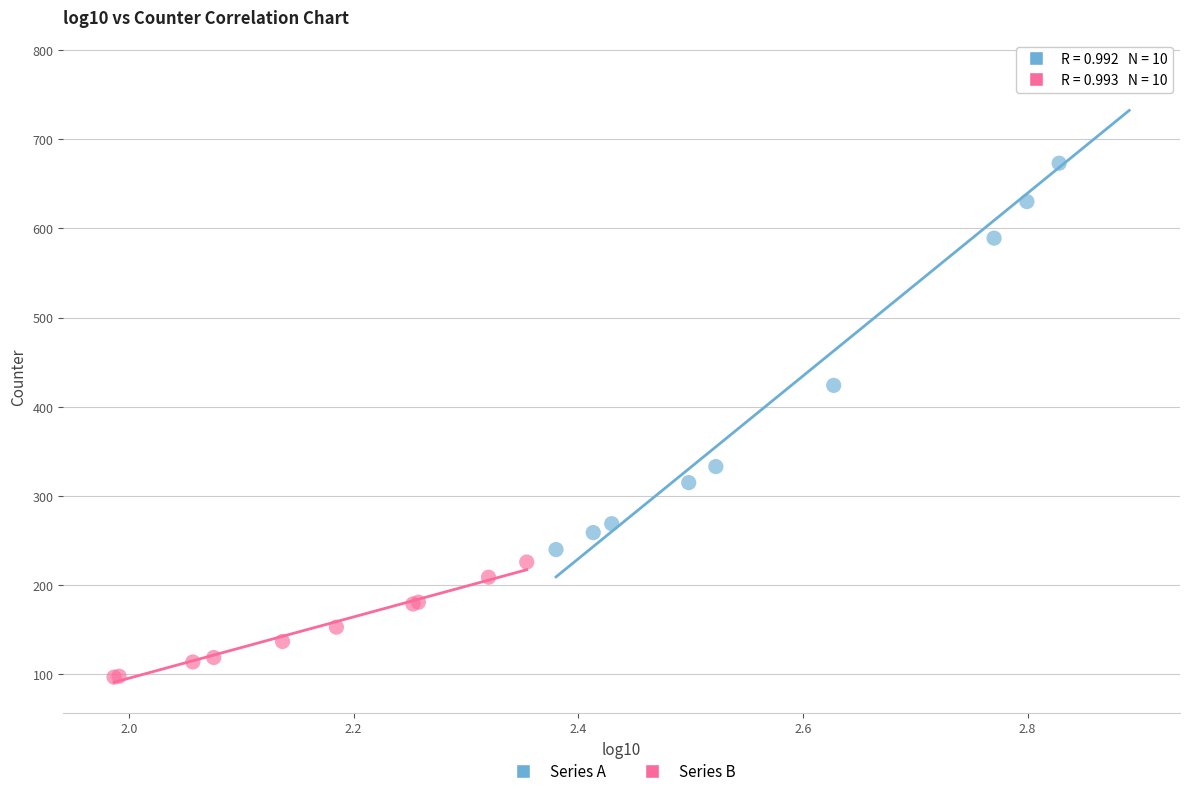

What are all the series names shown in the legend?

Series A, Series B